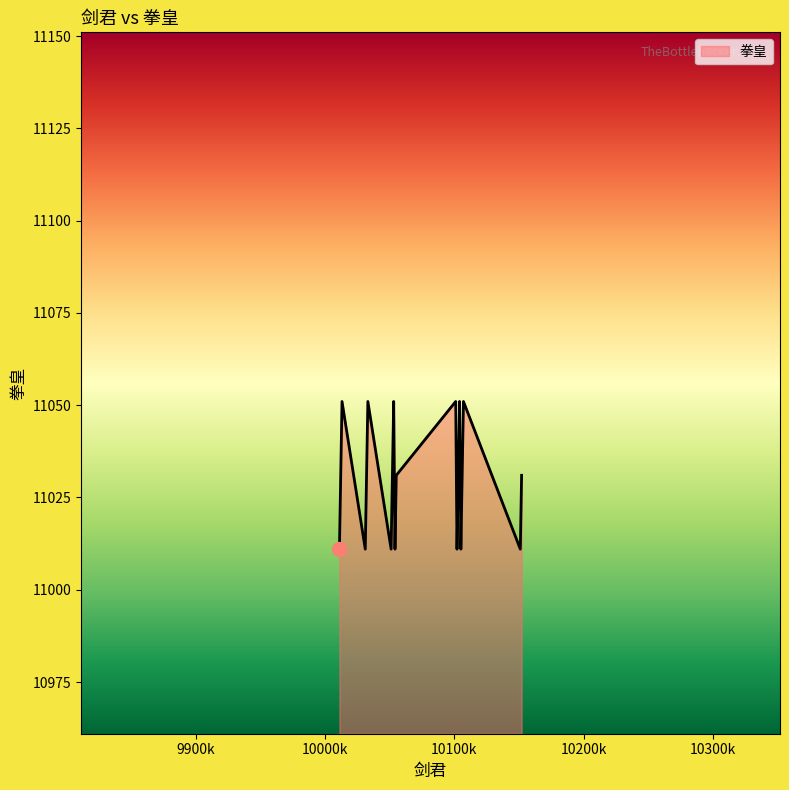

What is the difference between the maximum and minimum values?

40